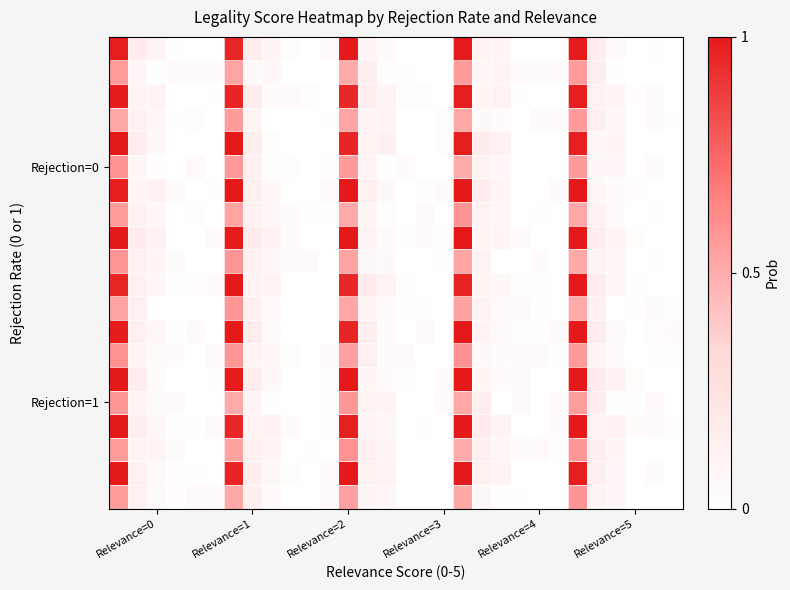

How many categories are shown in the chart?

30